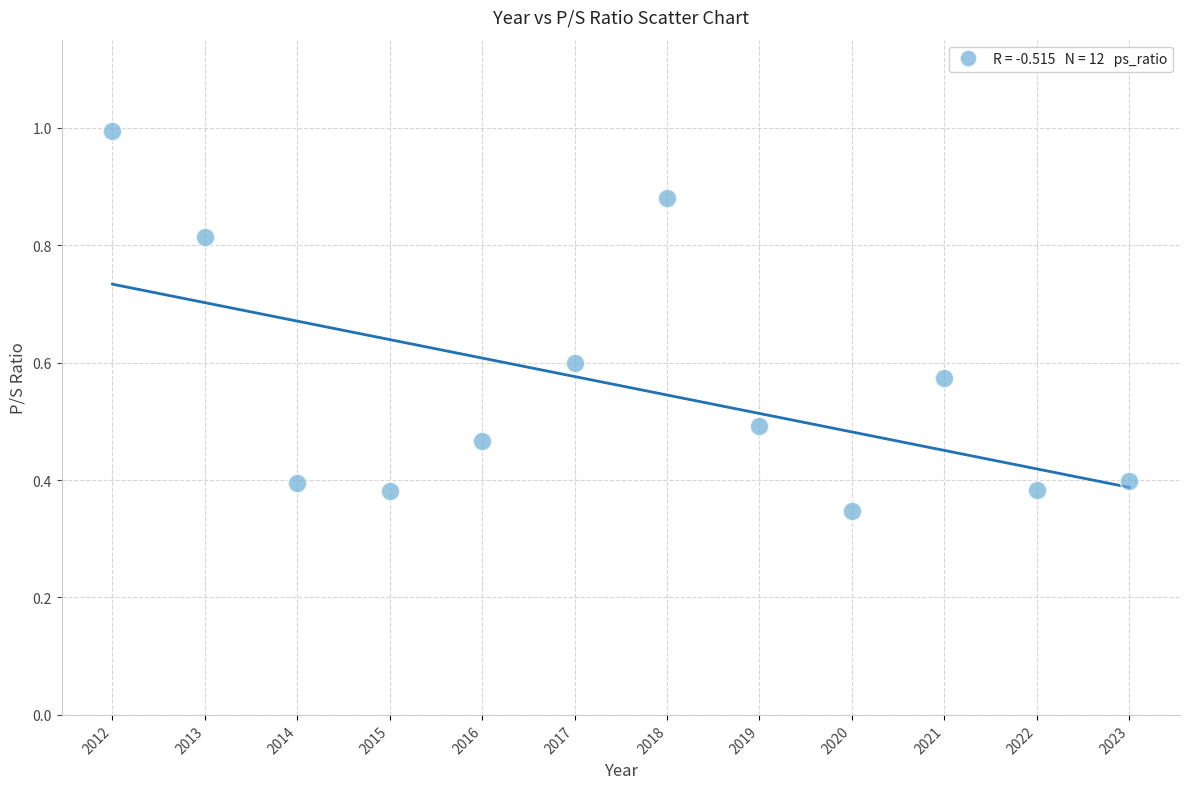

What is the average X value?

2017.5